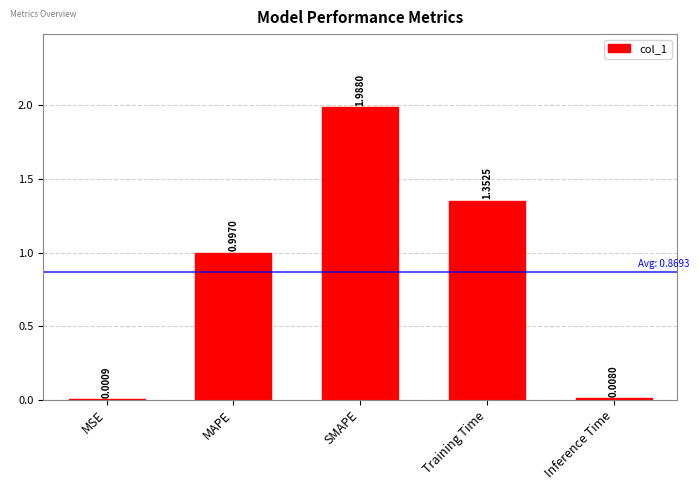

At which label is the value closest to 0?

MSE